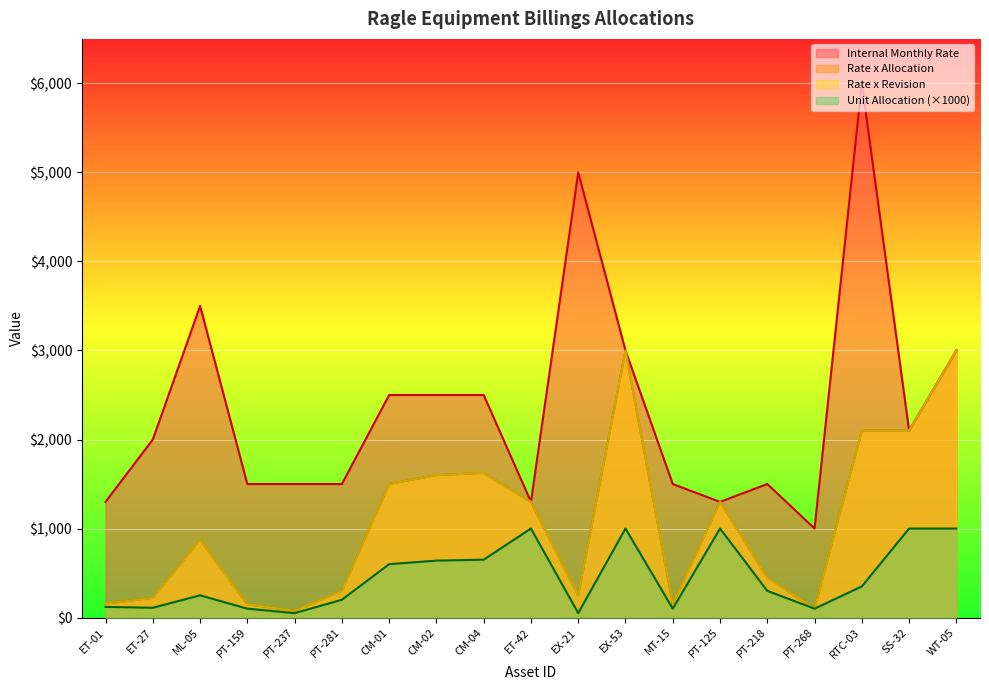

What are all the series names shown in the legend?

Rate x Allocation, Rate x Revision, Internal Monthly Rate, Unit Allocation